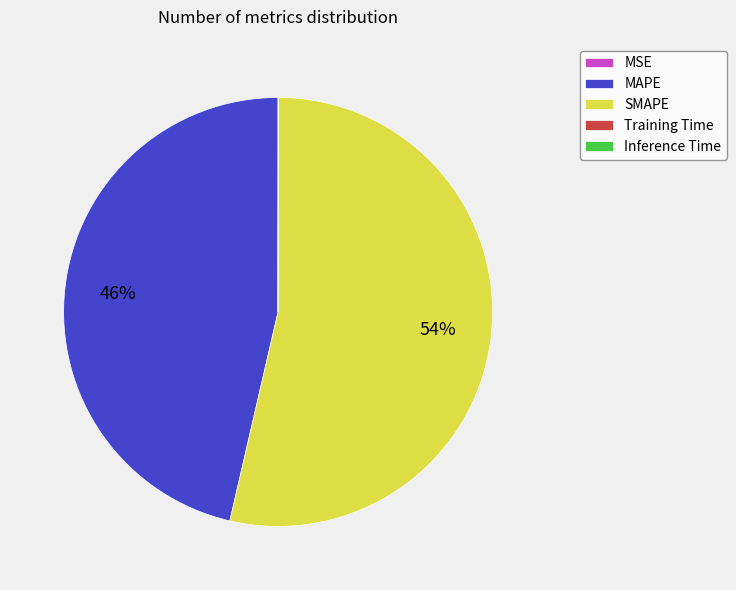

What is the largest slice in the pie chart?

SMAPE